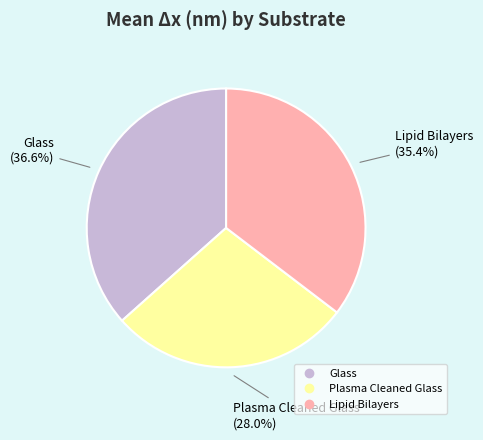

Which slice is the smallest?

Plasma Cleaned Glass